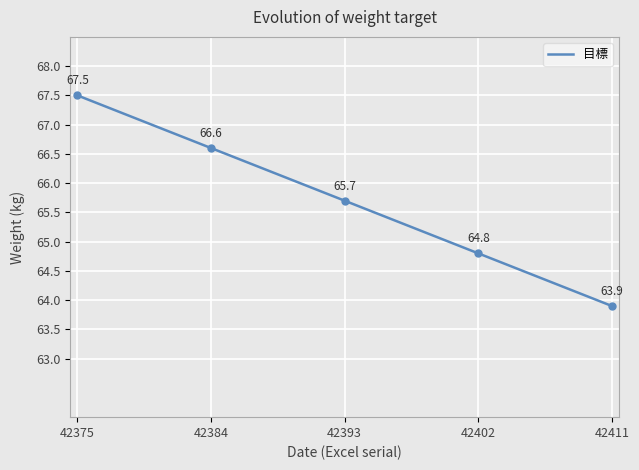

Is it true that 目標 equals 115.6 at 42393?

False